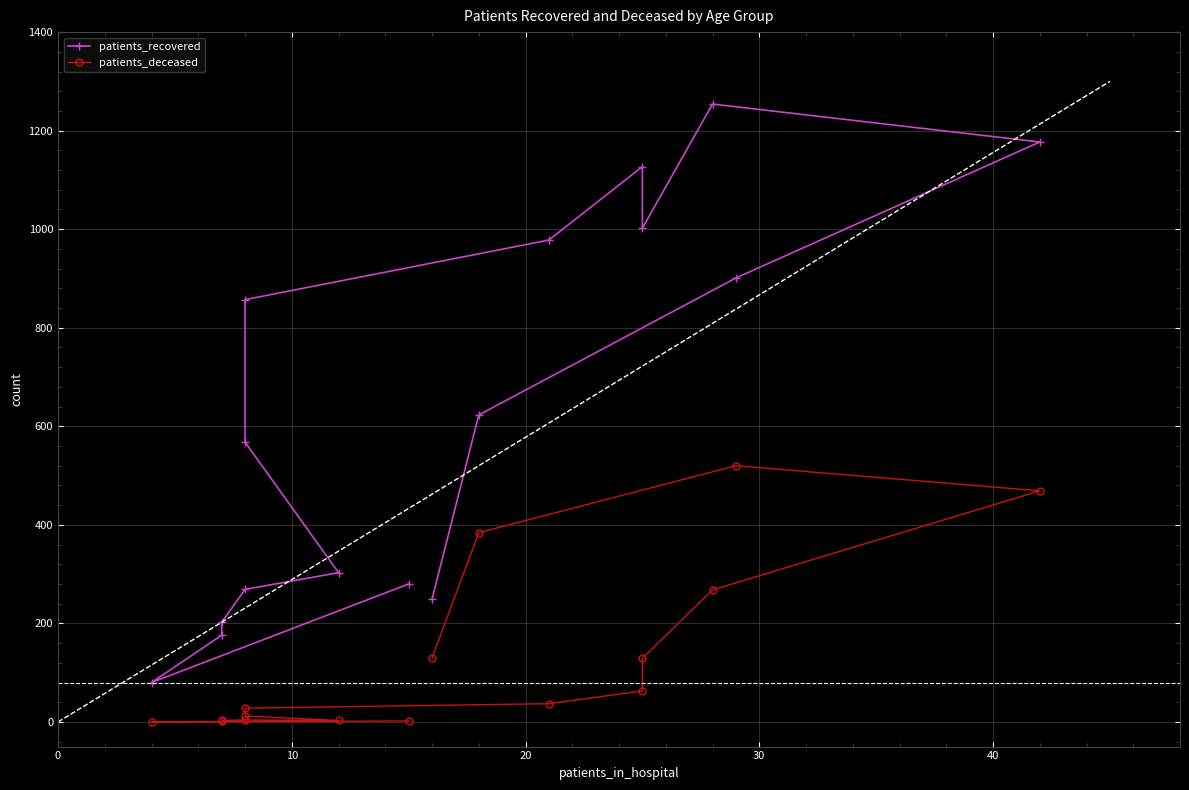

What is the maximum value shown in the chart?

1254